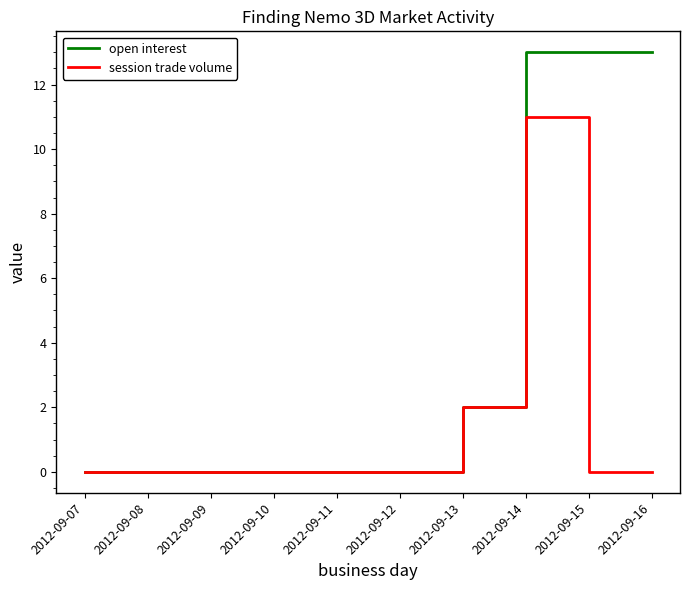

What is the sum of the session trade volume values at 2012-09-16 and 2012-09-13?

2